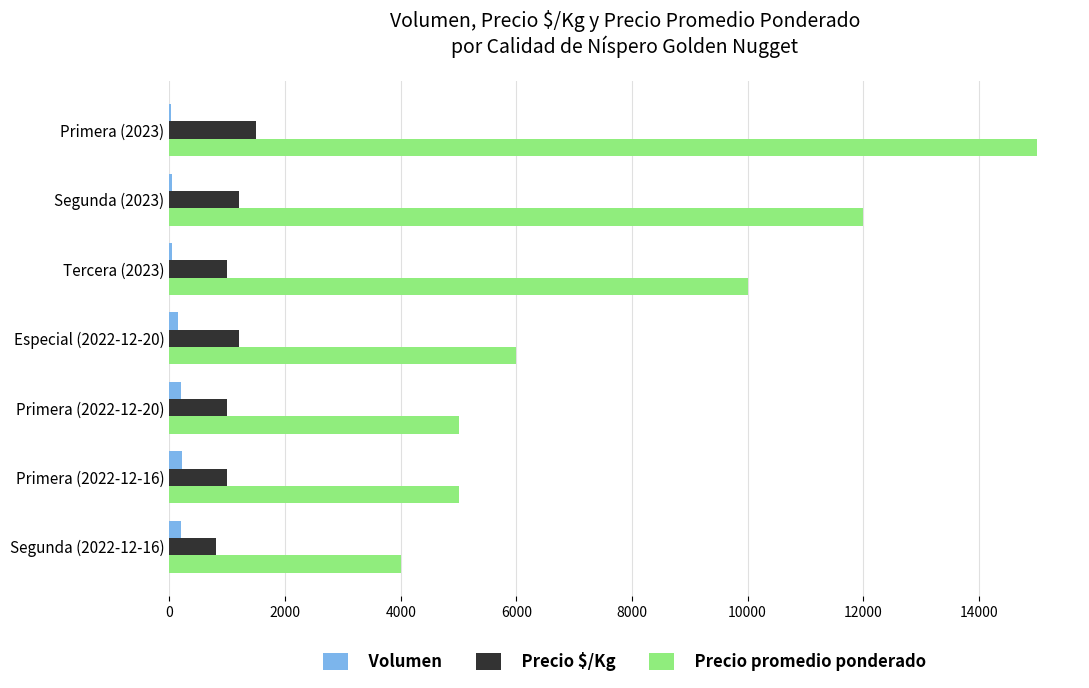

What is the sum of all Precio promedio ponderado values?

57000